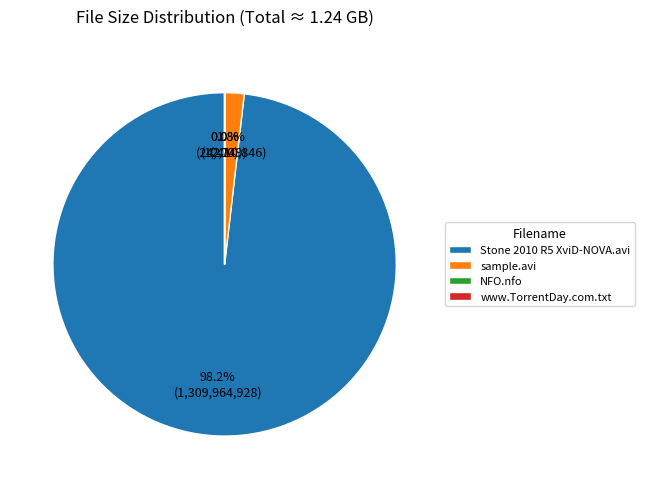

What percentage is the Stone 2010 R5 XviD-NOVA.avi slice, to the nearest percent?

98%